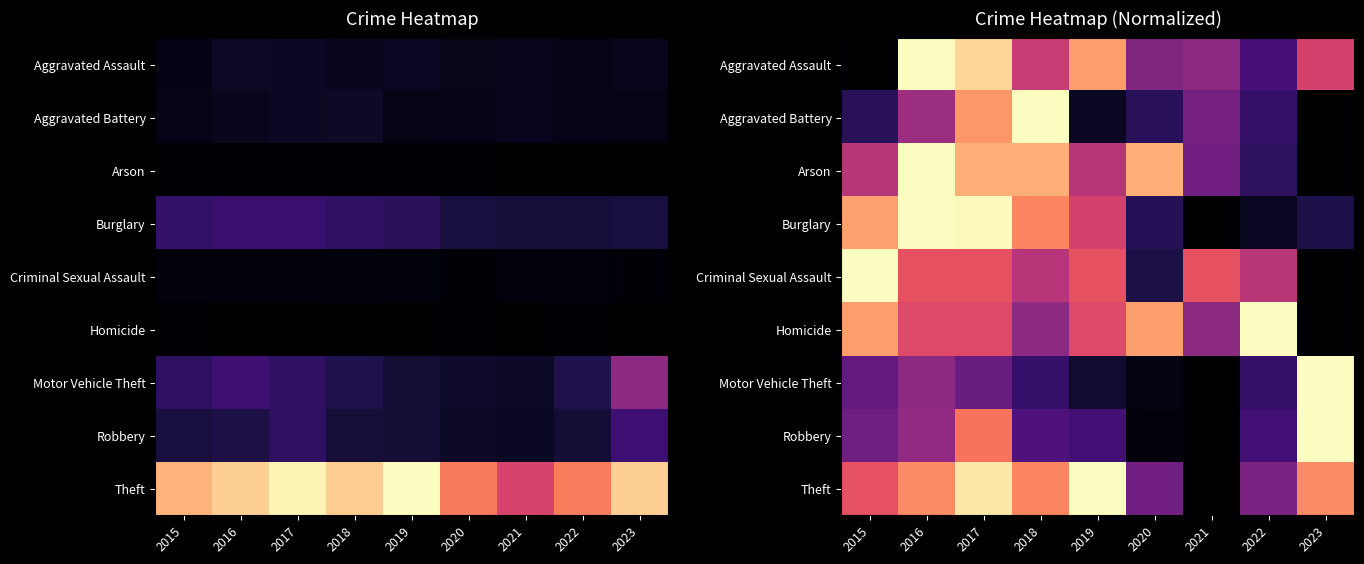

Which has a higher value, 2018 or 2020?

2018